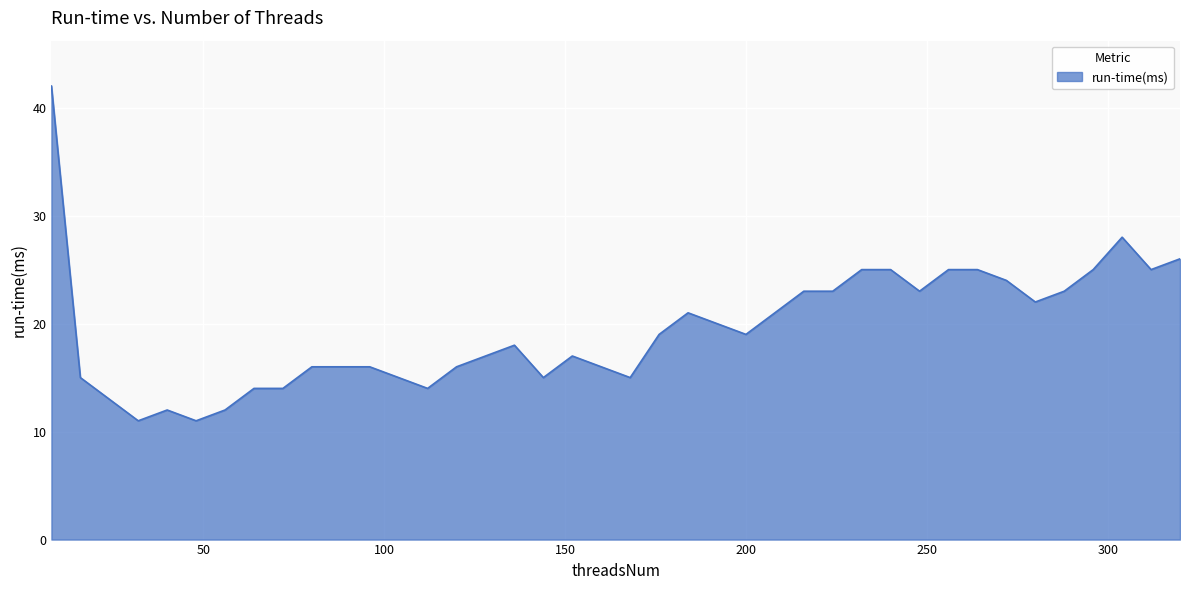

What is the minimum value shown in the chart?

11